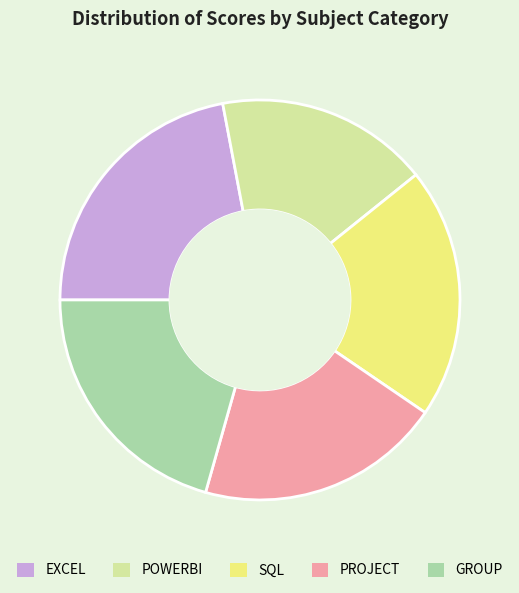

Between EXCEL and GROUP, which is larger?

EXCEL